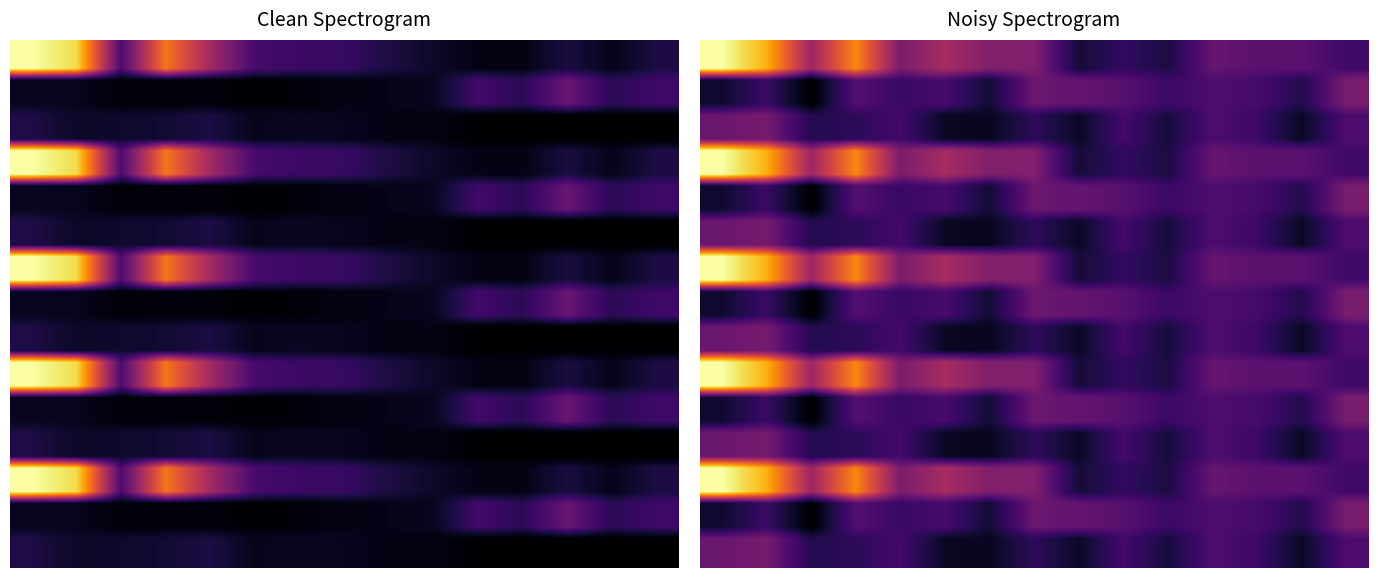

Is it true that 2018/10/01 equals 39200 at 6?

True